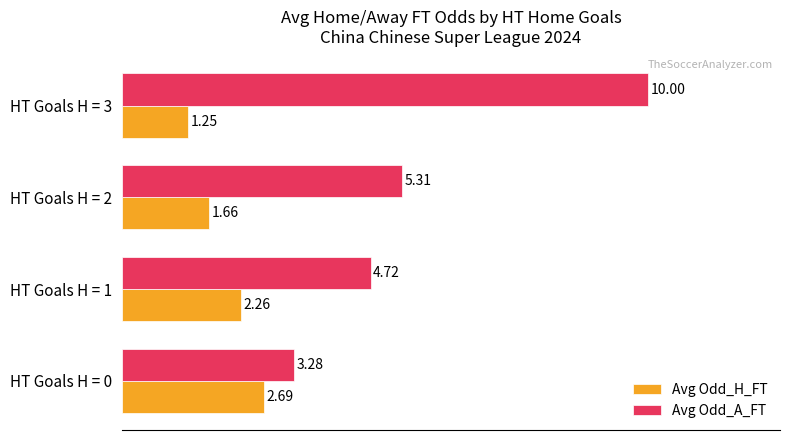

At which category is the sum across all series the highest?

HT Goals H = 3